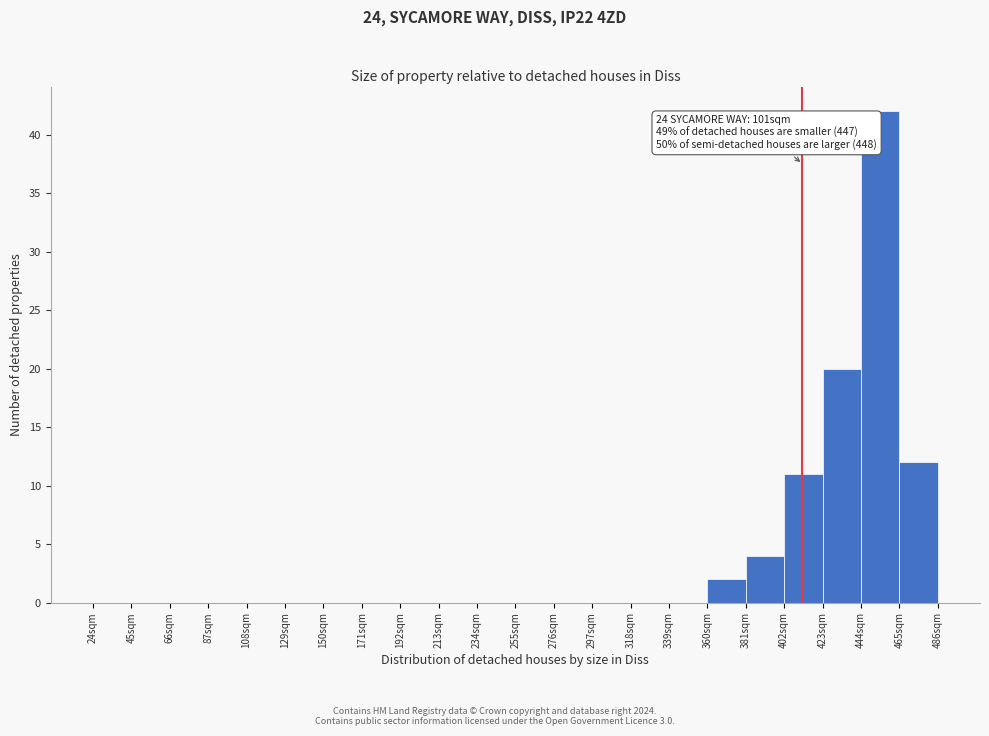

Over which range of the x-axis is the bar tallest?

444 to 465